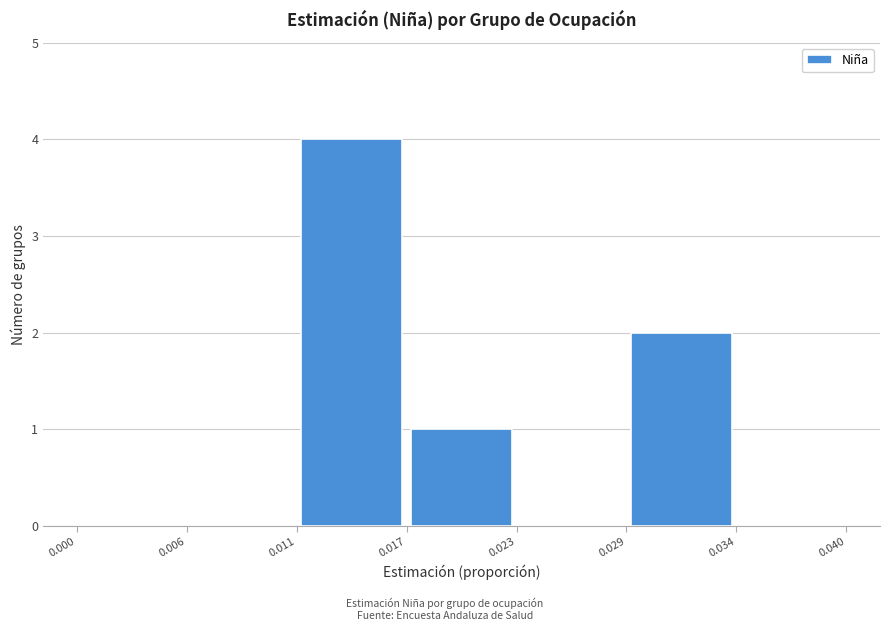

Reading left to right, list every bar in this chart as the range it spans on the x-axis followed by its height. The values are not printed on the chart, so give them approximately, as read against the axis.

0.000 to 0.006: 0
0.006 to 0.011: 0
0.011 to 0.017: 4
0.017 to 0.023: 1
0.023 to 0.029: 0
0.029 to 0.034: 2
0.034 to 0.040: 0